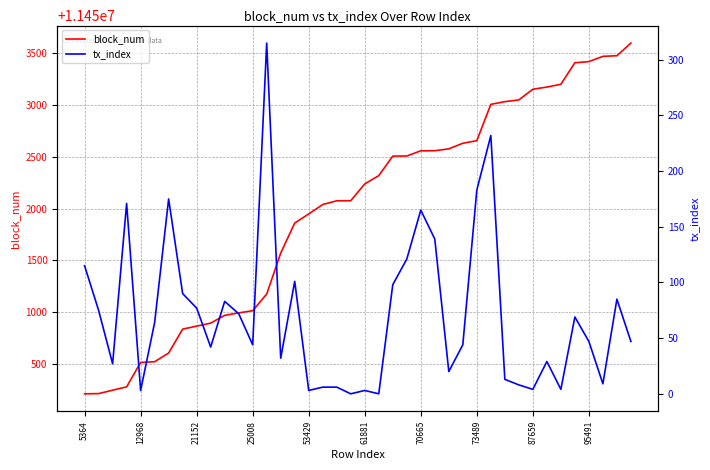

What is the minimum value for block_num?

11450211